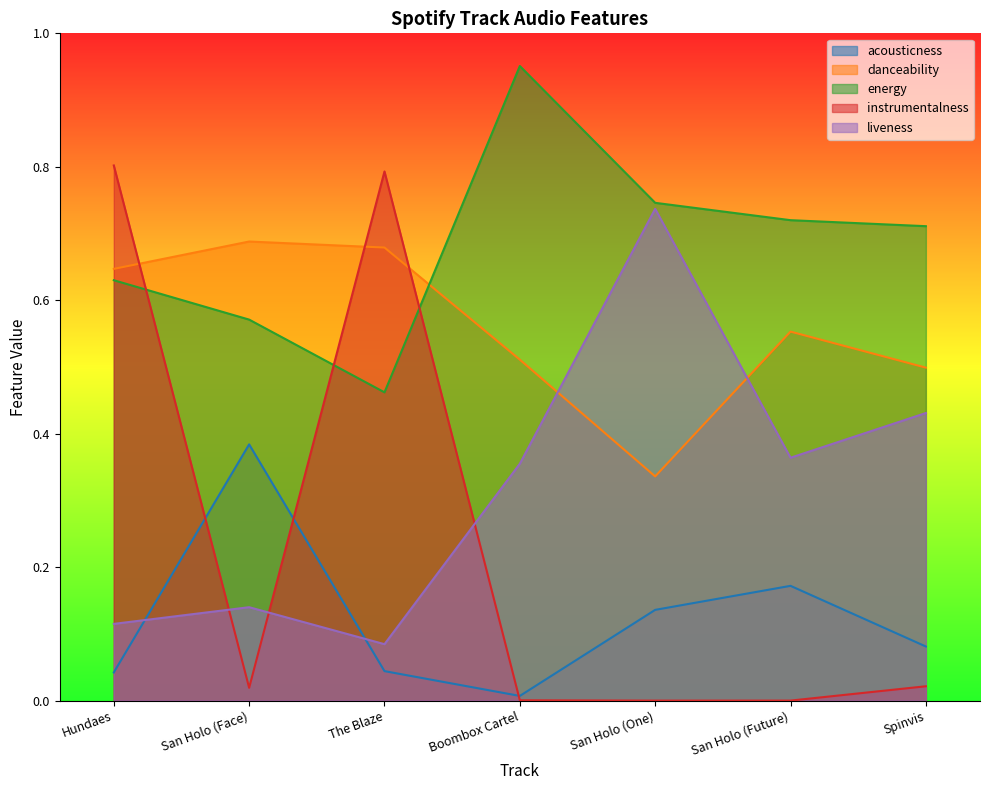

How many series are shown in this chart?

5